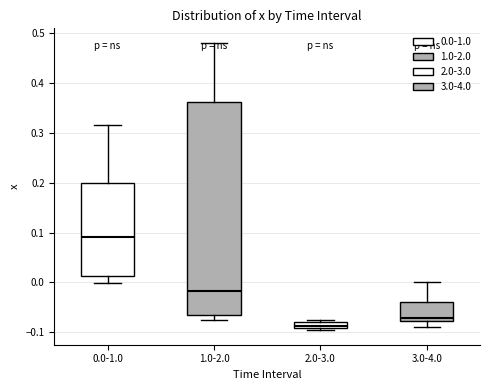

Which box is the tallest, from its lower edge to its upper edge?

1.0-2.0